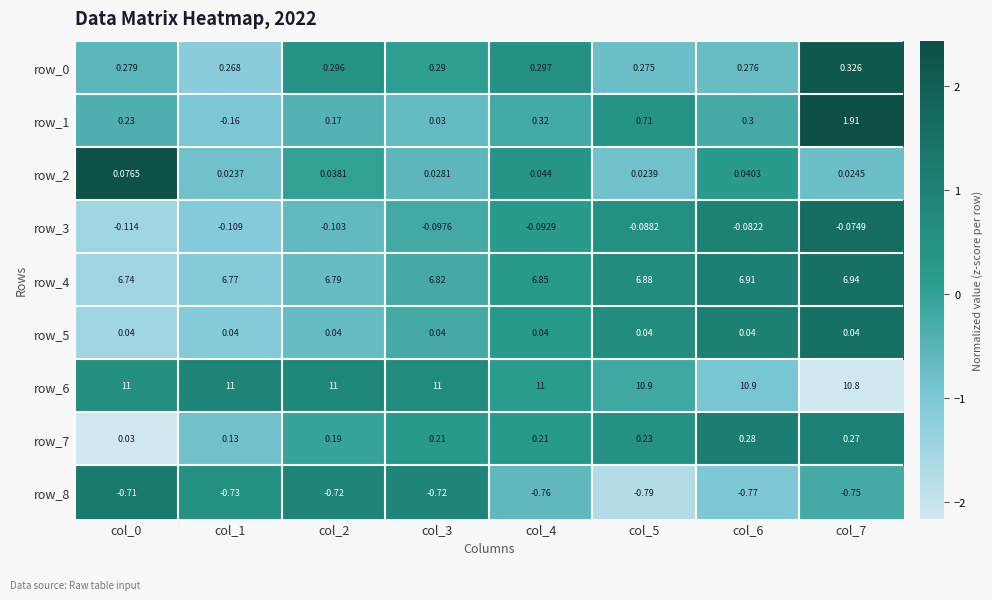

At which category is the sum across all series the highest?

col_7